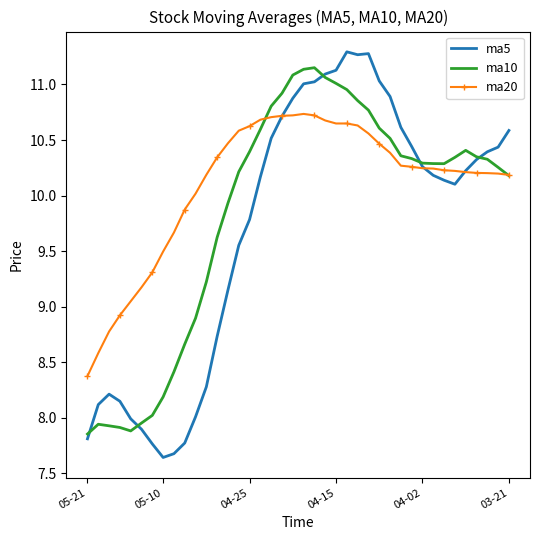

List the series in order of their overall mean, lowest first.

ma5, ma10, ma20